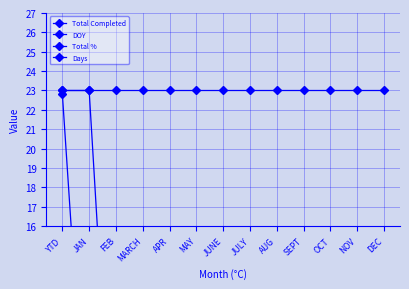

At how many categories does at least one series exceed 11?

13